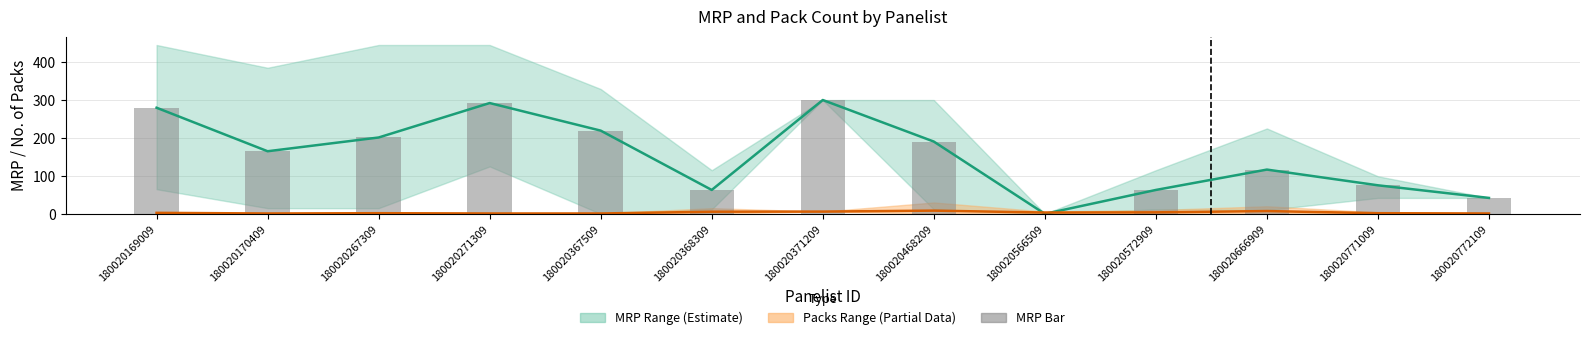

What is the total value across all series at 180020666909?

240.7